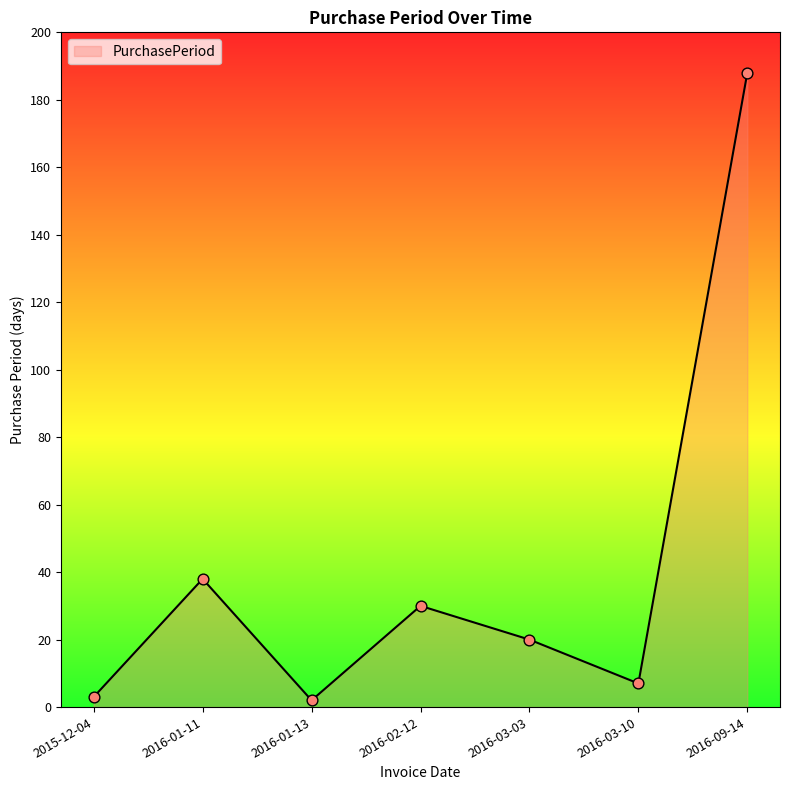

What is the change in value from 2016-01-11 to 2016-03-10?

-31